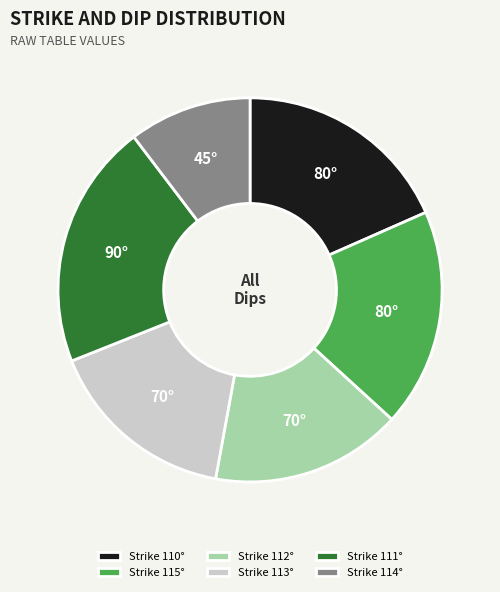

Do Strike 110° and Strike 113° together represent more than half of the pie?

No